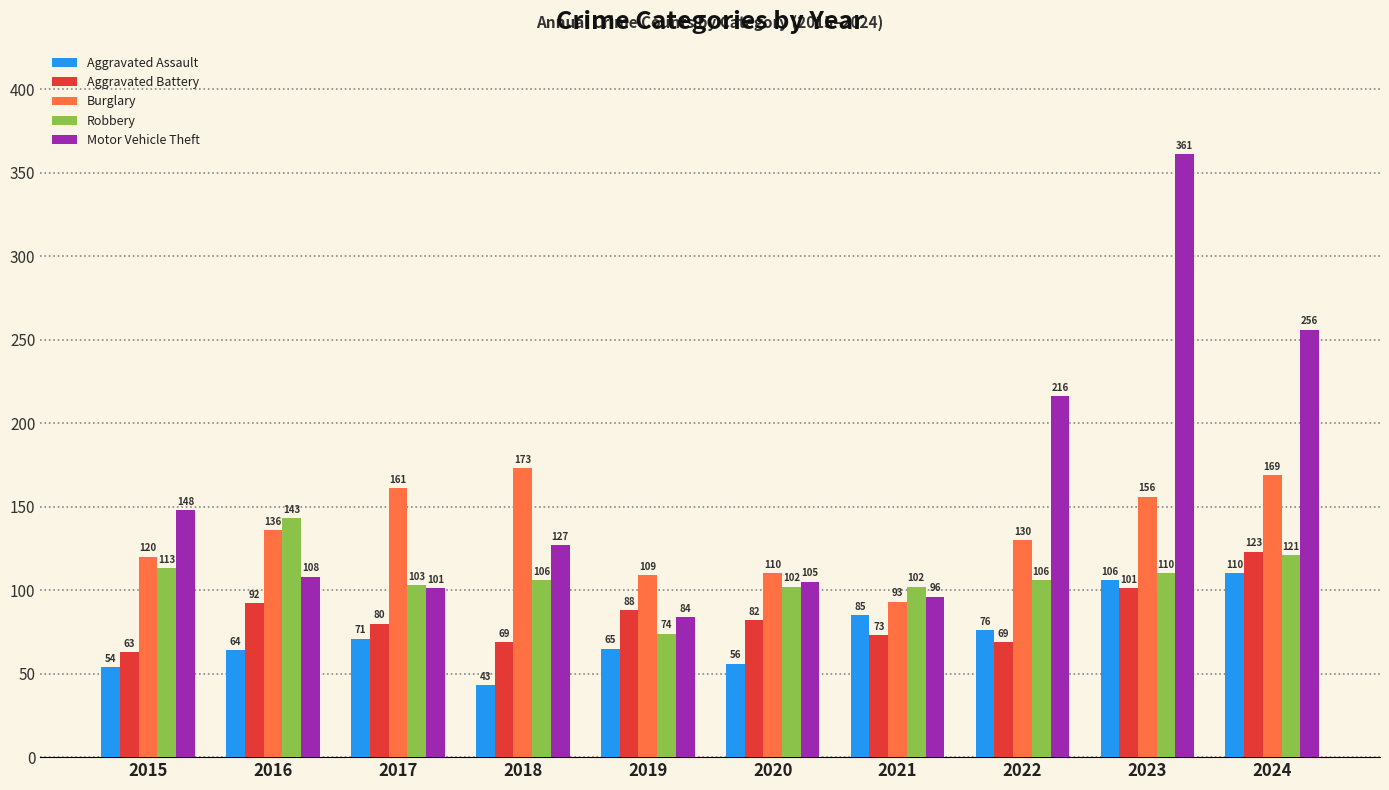

Between 2015 and 2018, which series saw the biggest shift?

Burglary